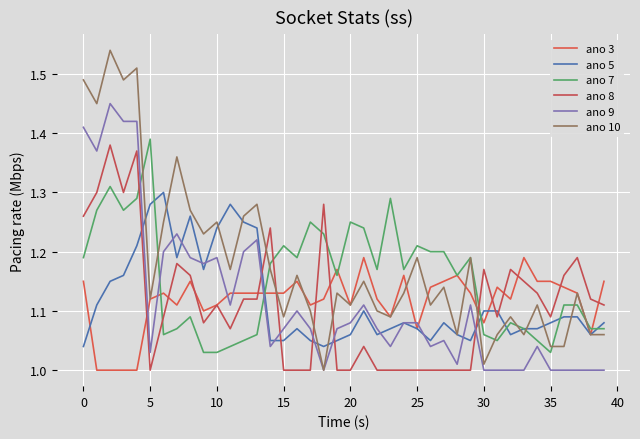

Is this an area chart (filled region under the line)?

No